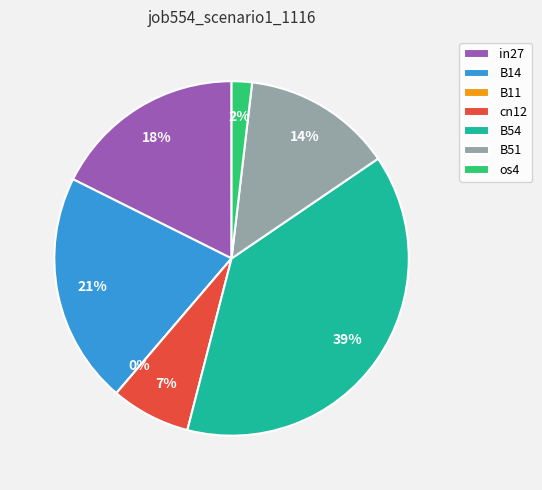

Between os4 and B54, which is larger?

B54